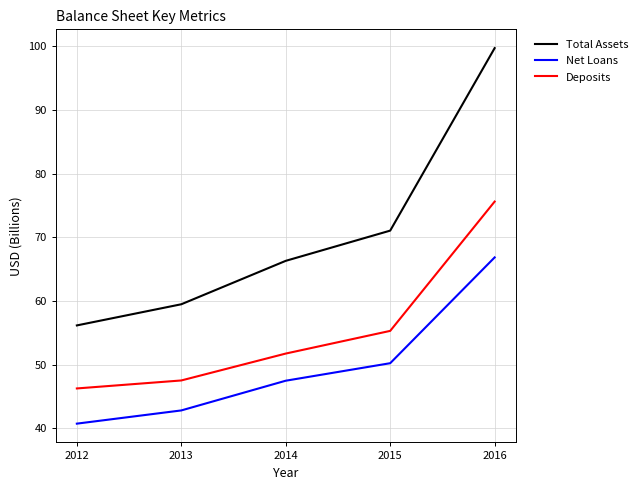

Reading right to left, extract all data points from this chart.

Total Assets: 99.7	71.0	66.3	59.5	56.2
Net Loans: 66.8	50.2	47.5	42.8	40.7
Deposits: 75.6	55.3	51.7	47.5	46.3